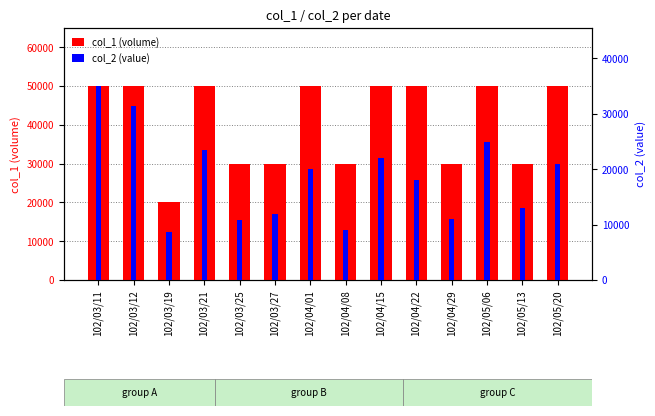

Which category has the highest value in the col_2 series?

102/03/11